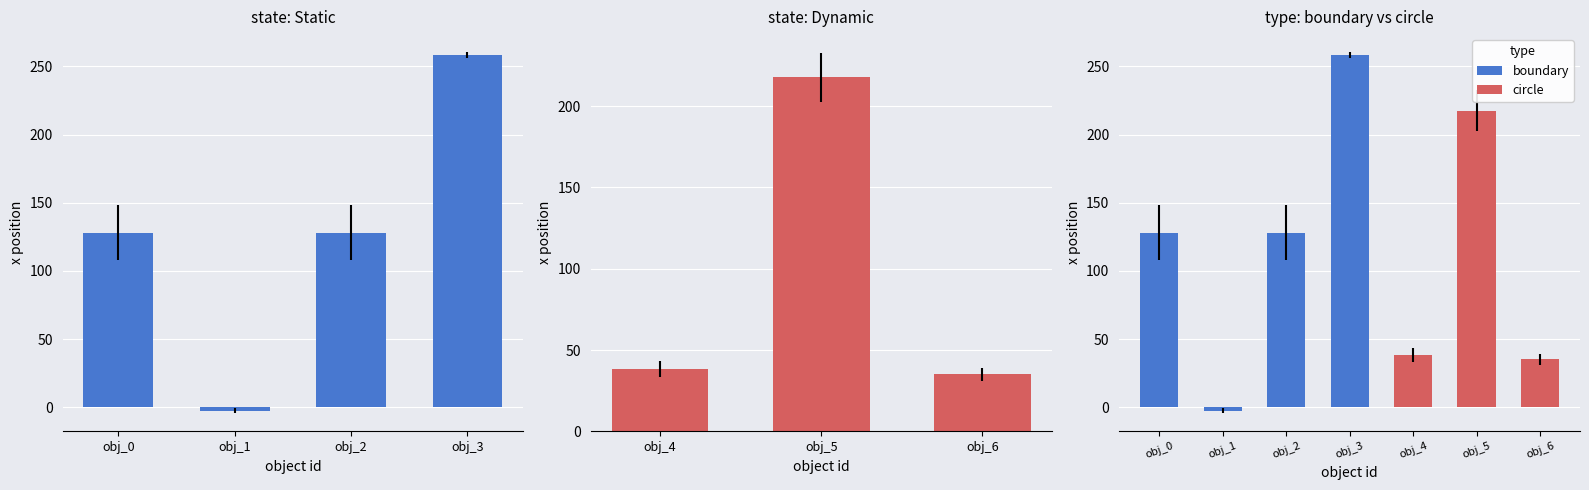

What is the average value?

128.0